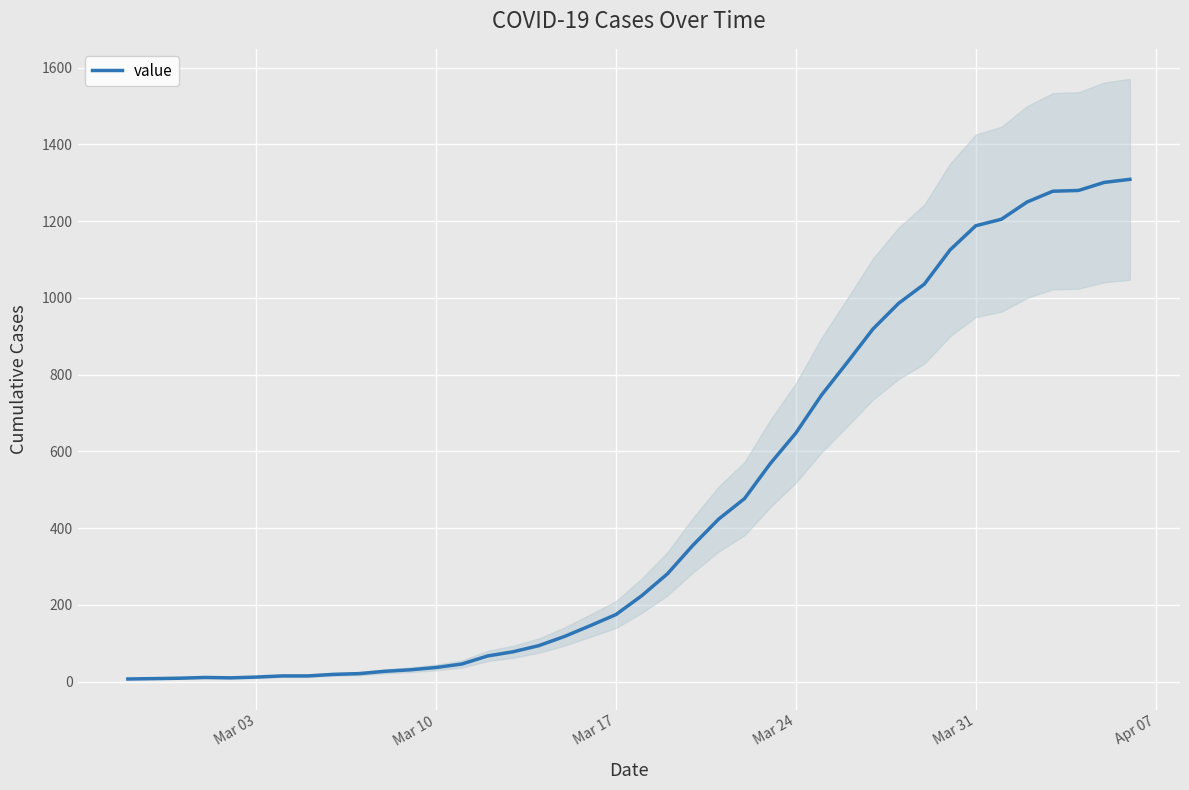

Reading left to right, what are all the values shown in this chart?

7	8	9	11	10	12	15	15	19	21	27	31	37	46	67	78	94	118	146	175	224	281	356	424	477	568	648	747	832	919	986	1036	1125	1188	1205	1250	1278	1280	1301	1309